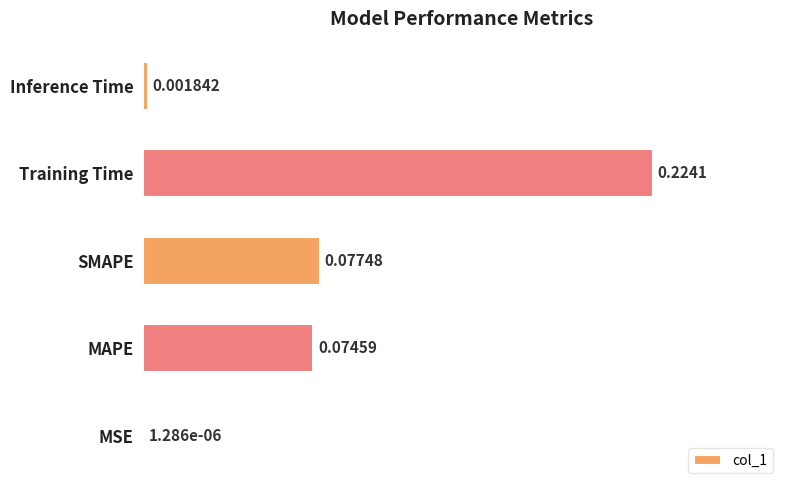

Which label corresponds to the largest value in the chart?

Training Time